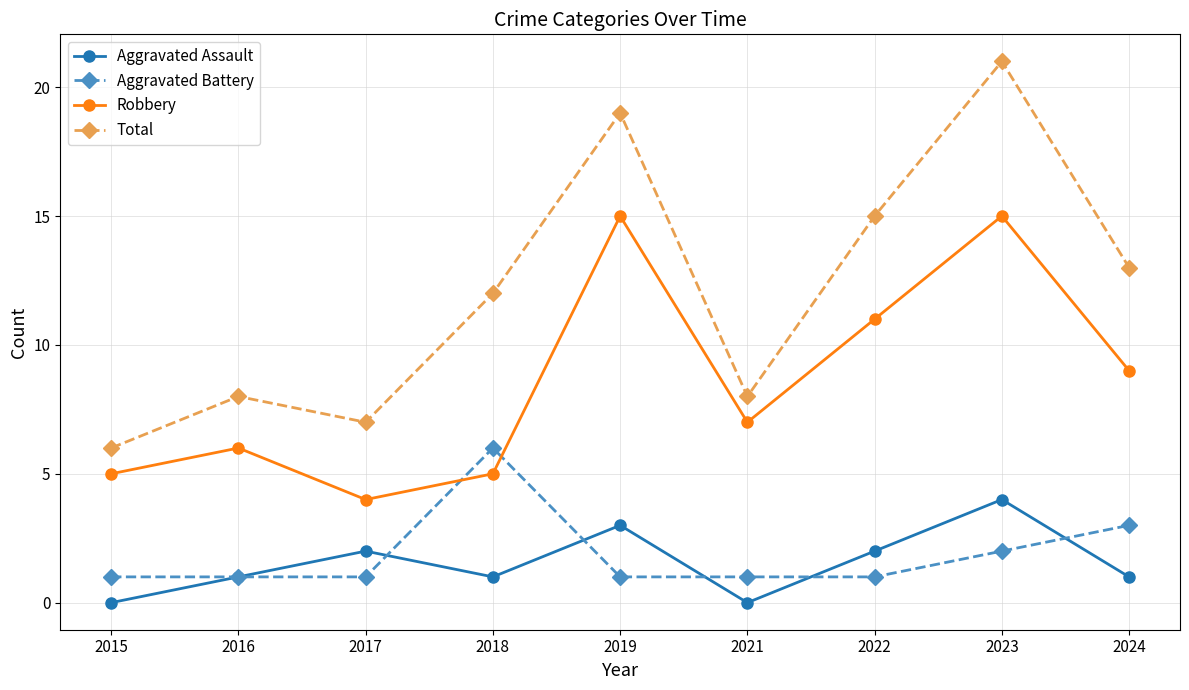

Rank the series by their maximum value, from highest to lowest.

Total, Robbery, Aggravated Battery, Aggravated Assault